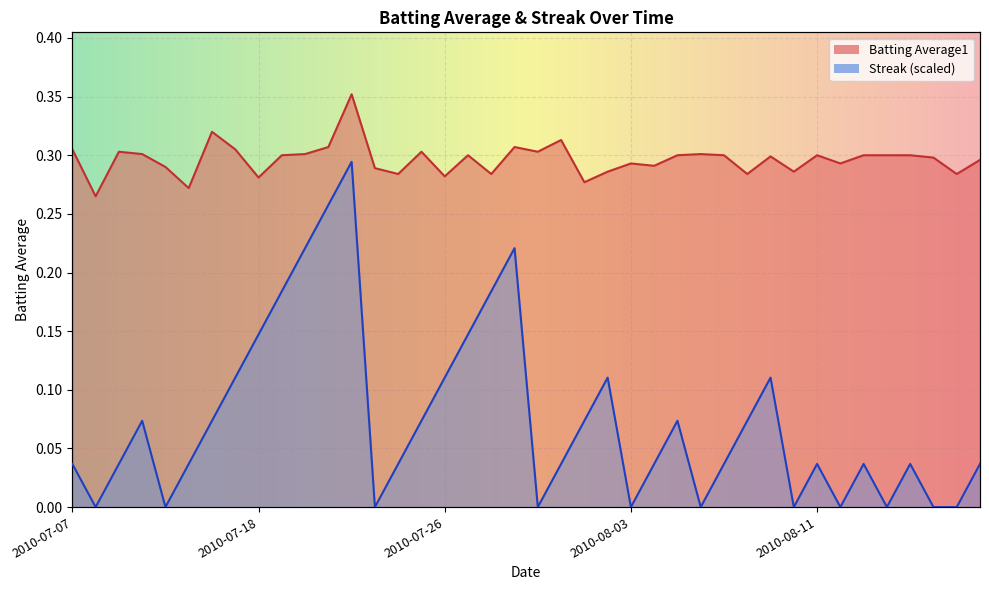

What position from the right is 2010-07-15?

35